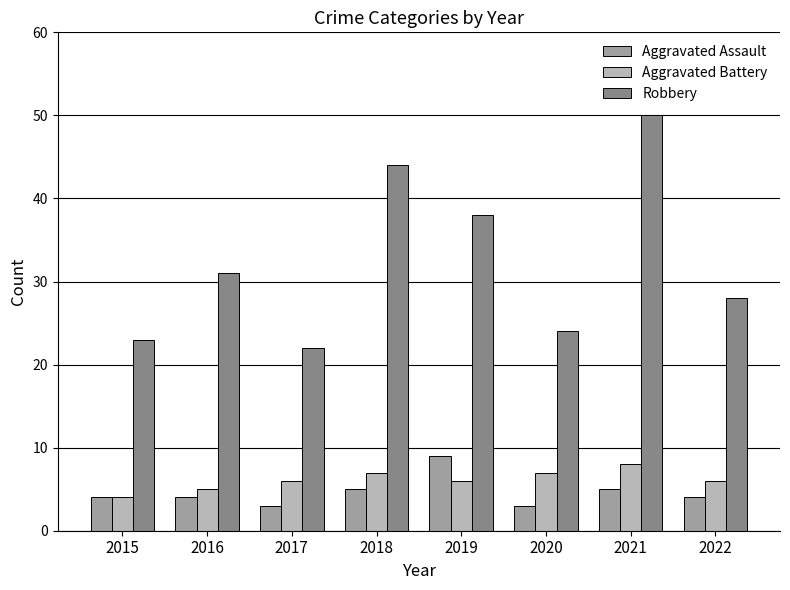

How many Aggravated Battery values are between 6 and 7?

5